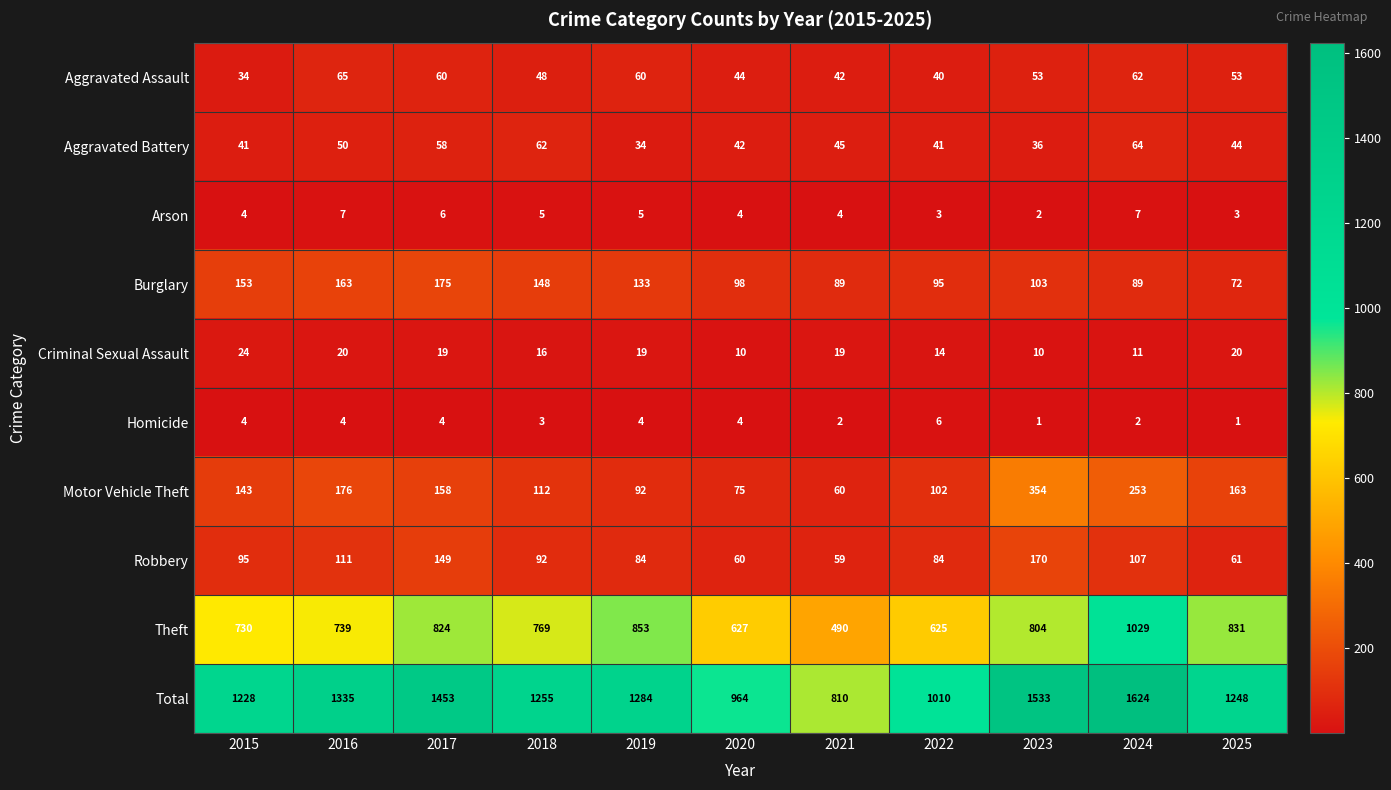

What is the average value of the Arson series?

5